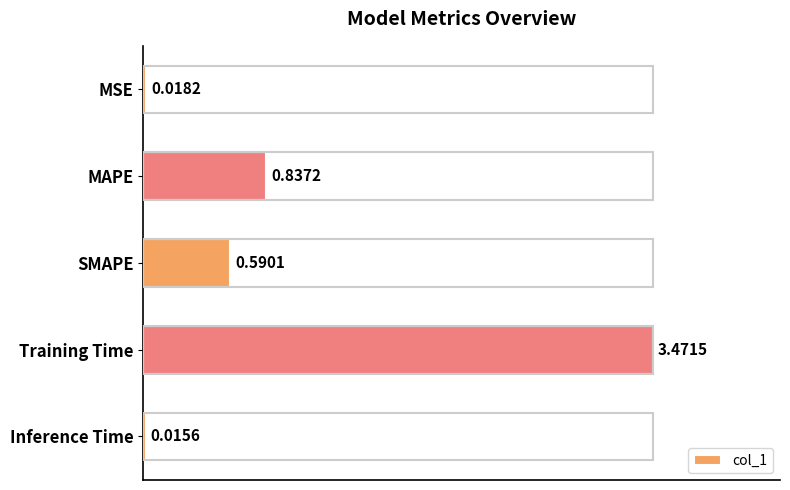

At which label is the value closest to 1?

MAPE